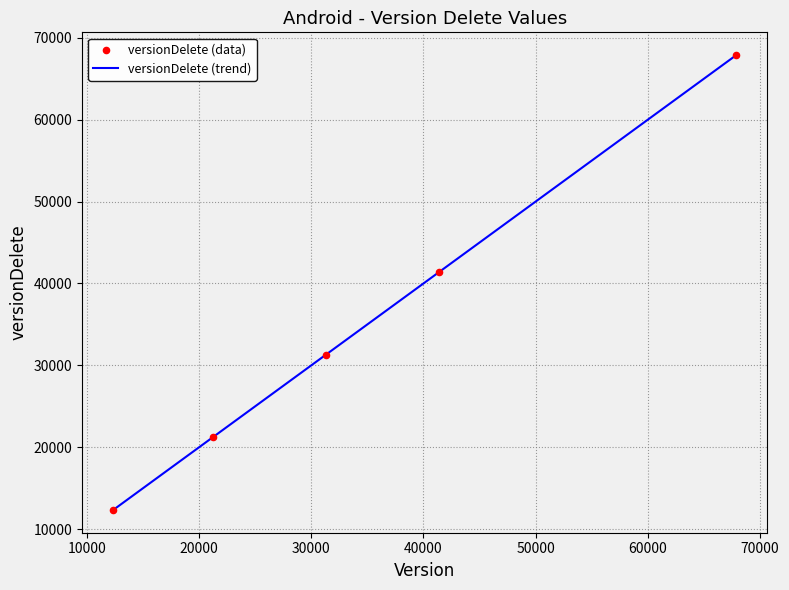

What is the difference between the maximum and minimum values?

55545